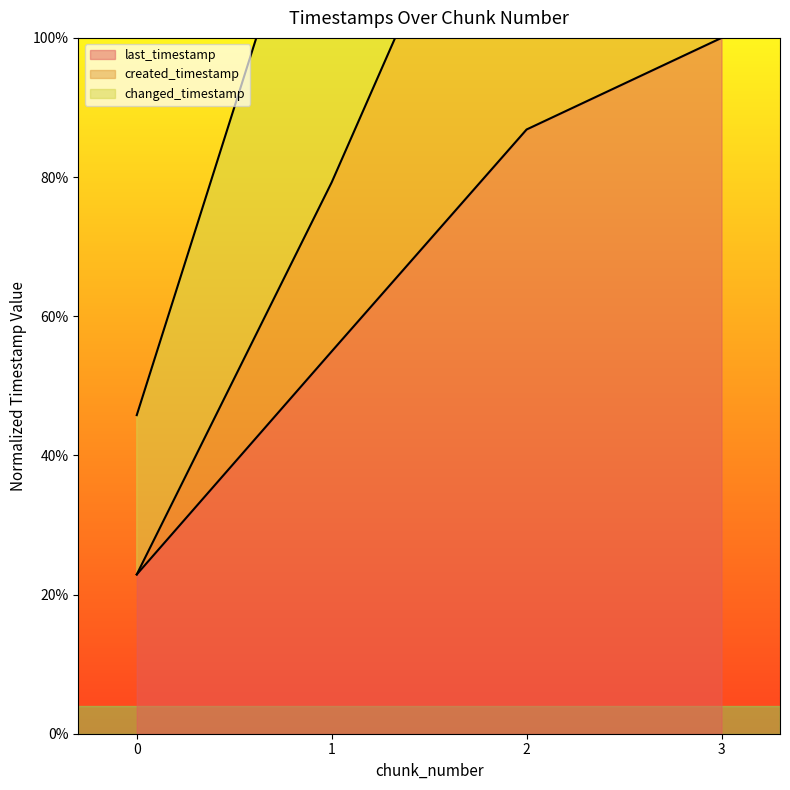

Does the chart have visible grid lines?

No